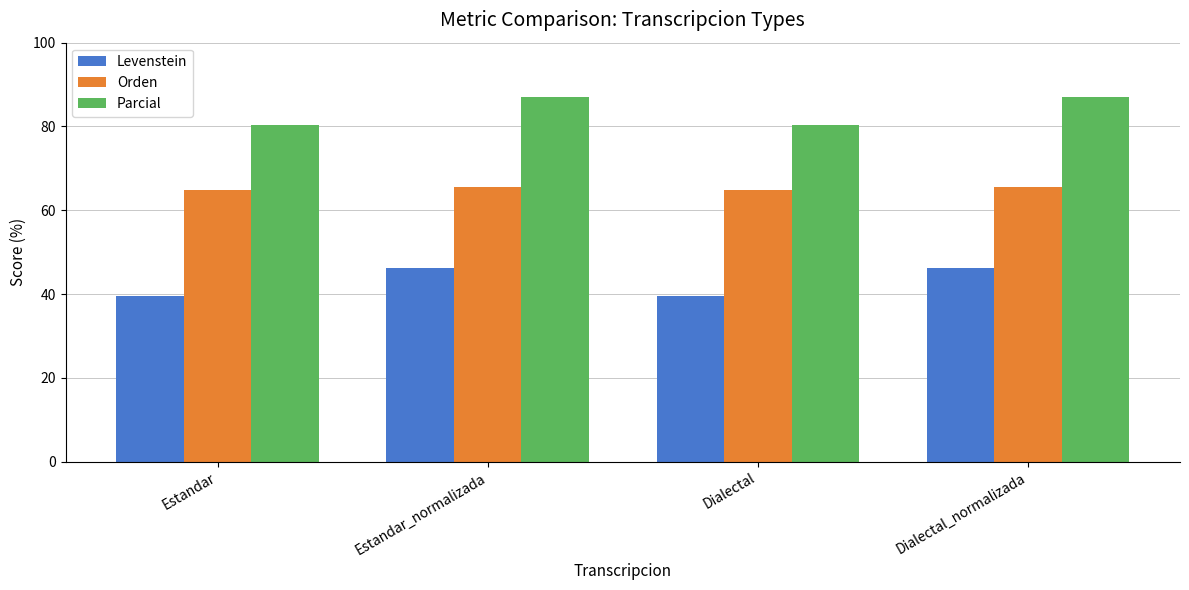

Reading left to right, list all the values displayed in this chart.

Levenstein: 39.5	46.3	39.5	46.3
Orden: 64.9	65.6	64.9	65.6
Parcial: 80.3	87.0	80.3	87.0